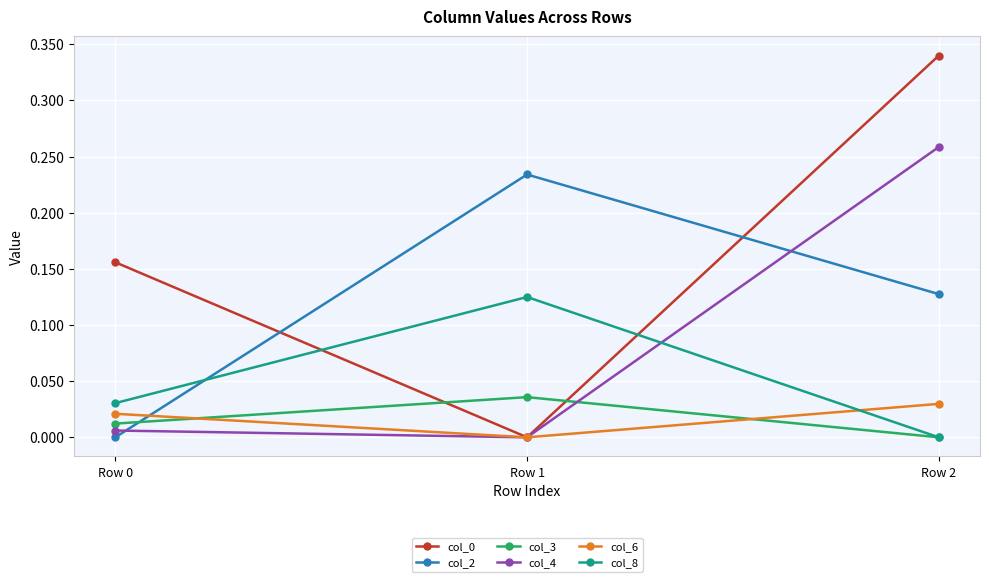

What is the total value across all series at Row 1?

0.4